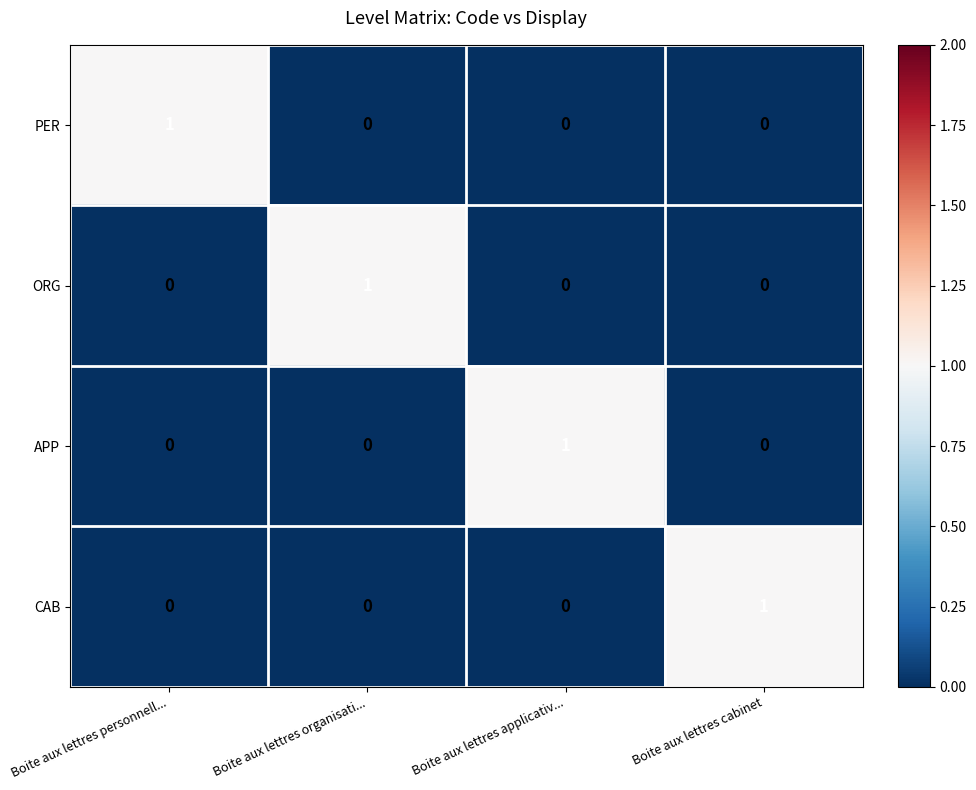

Count the CAB values in the range 0 to 1.

4